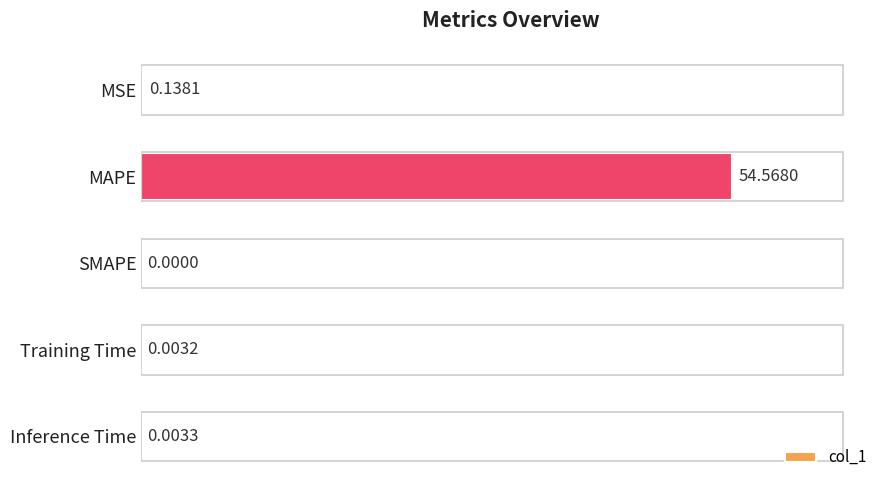

What is the greatest value displayed?

54.6